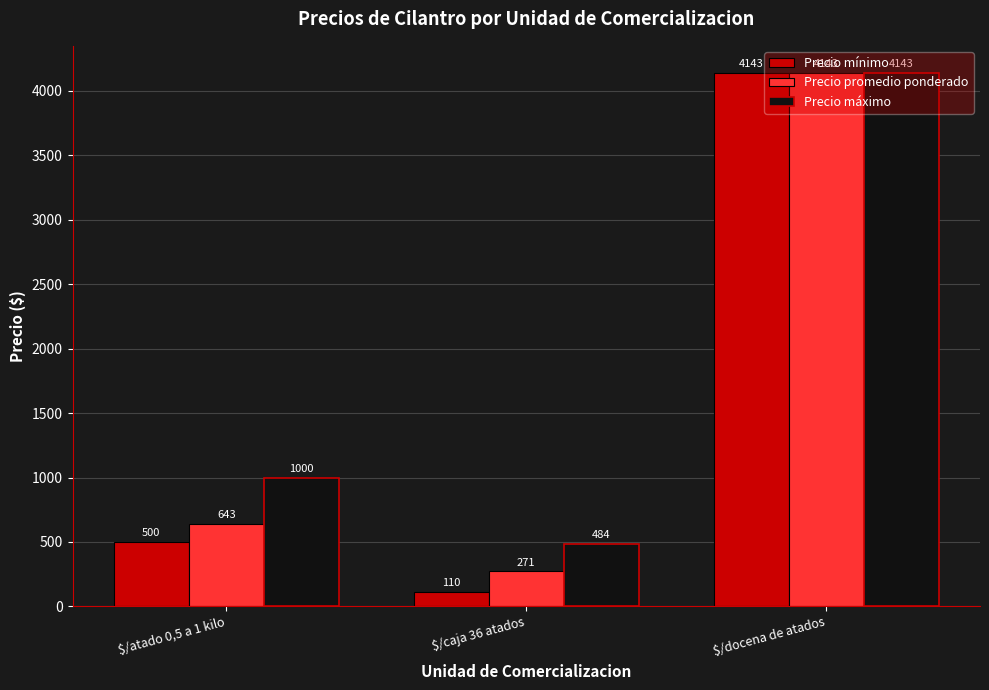

Count the number of categories in the chart.

3